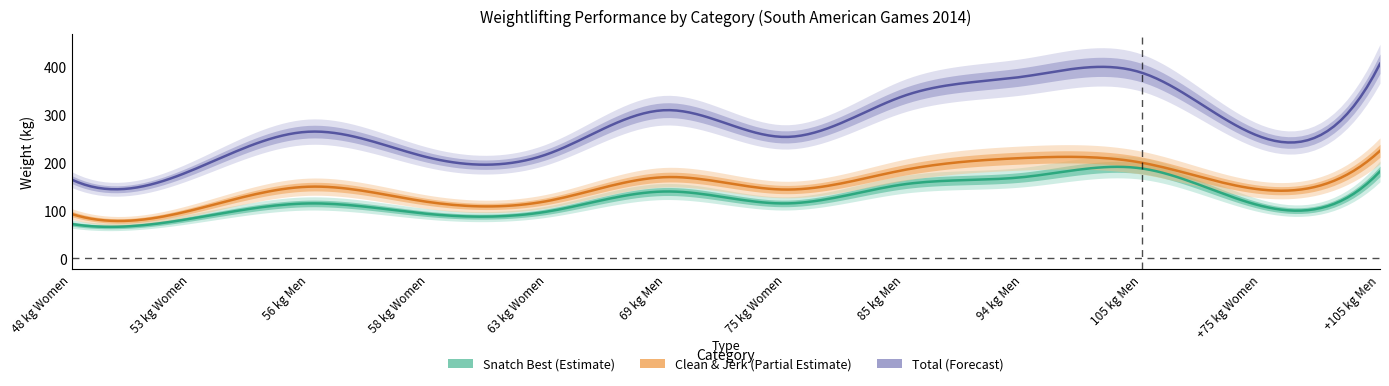

How many interior local peaks does the total series have?

3